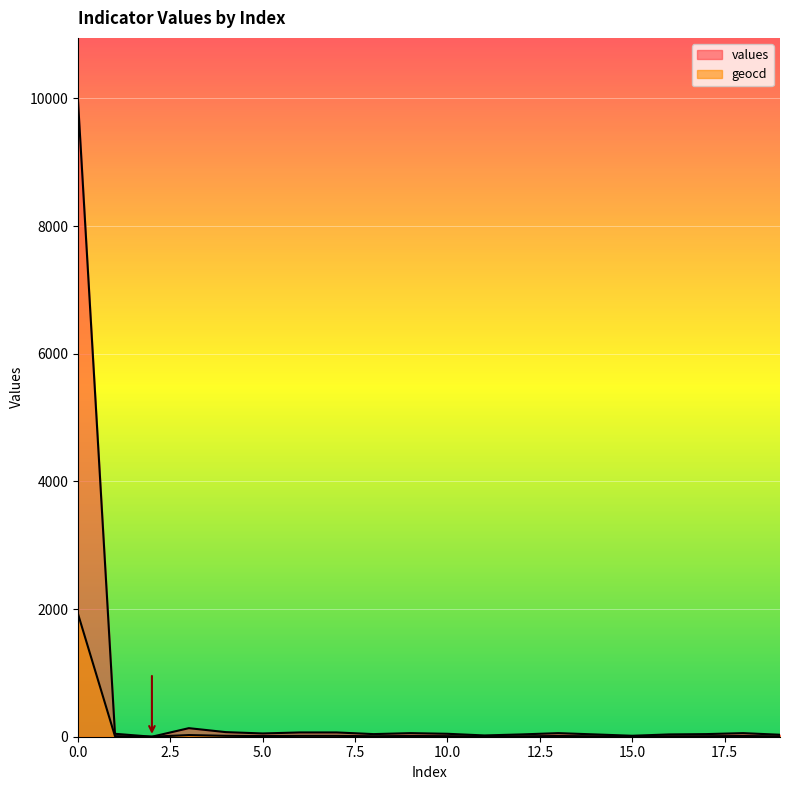

How many data points does each series have?

20